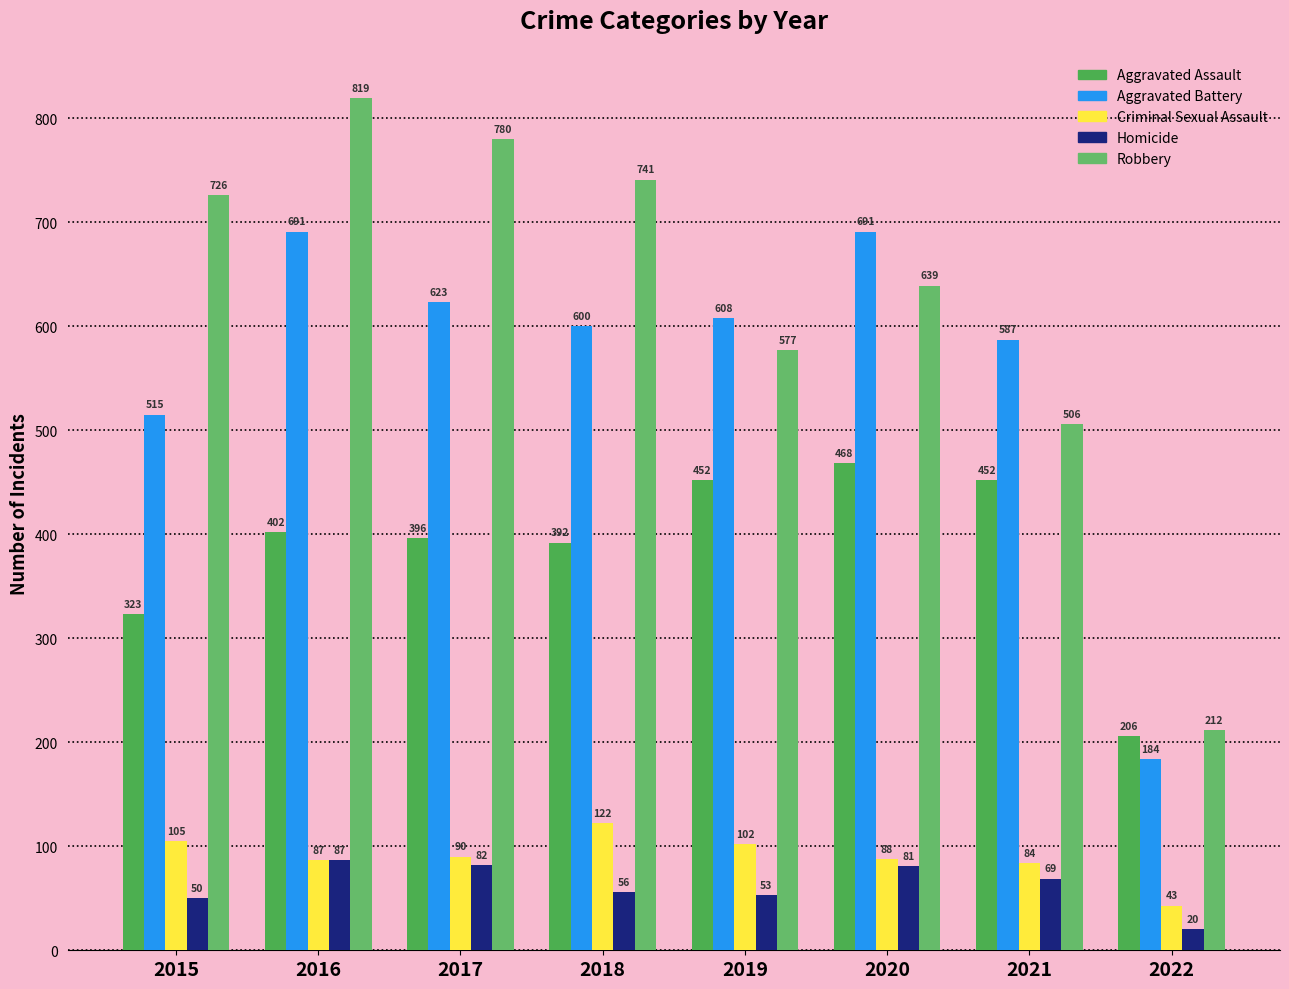

Which label corresponds to the smallest value in the chart?

2022